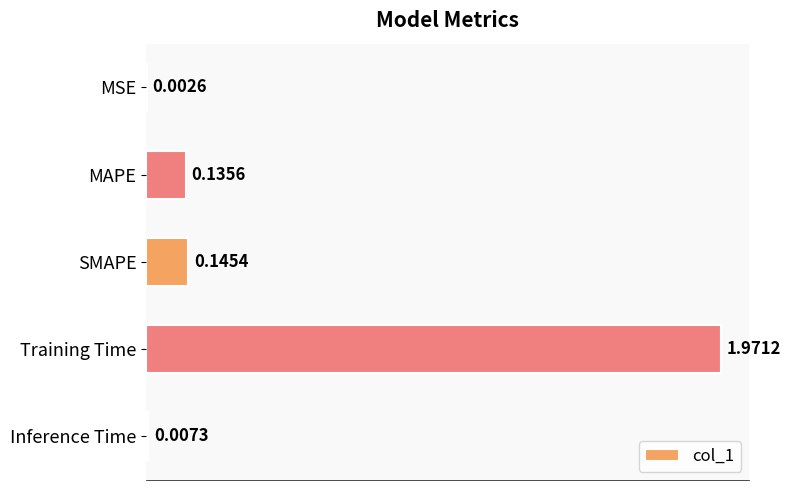

Which has a higher value, MSE or MAPE?

MAPE